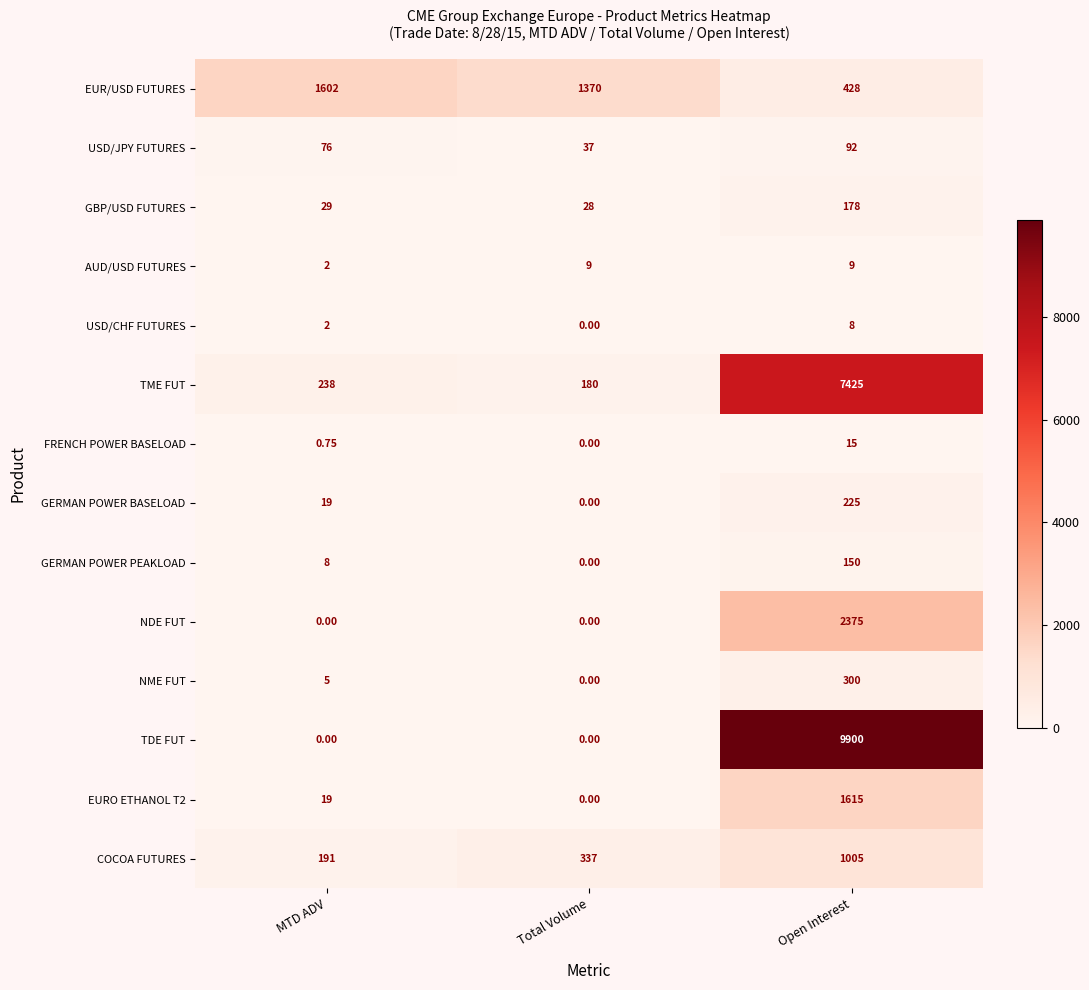

How many categories are shown in the chart?

3